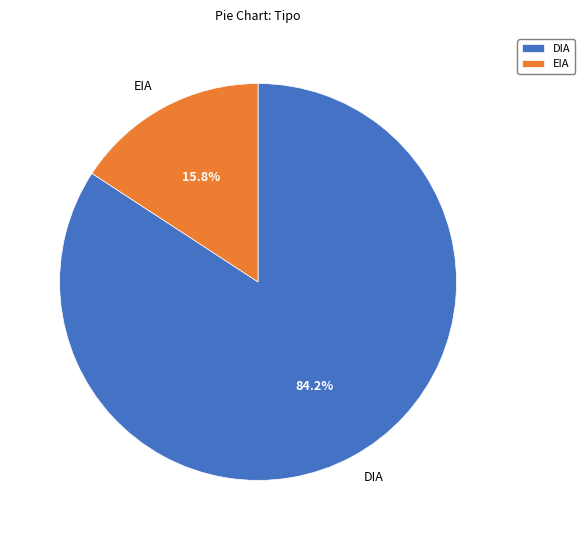

How many segments does this pie chart have?

2